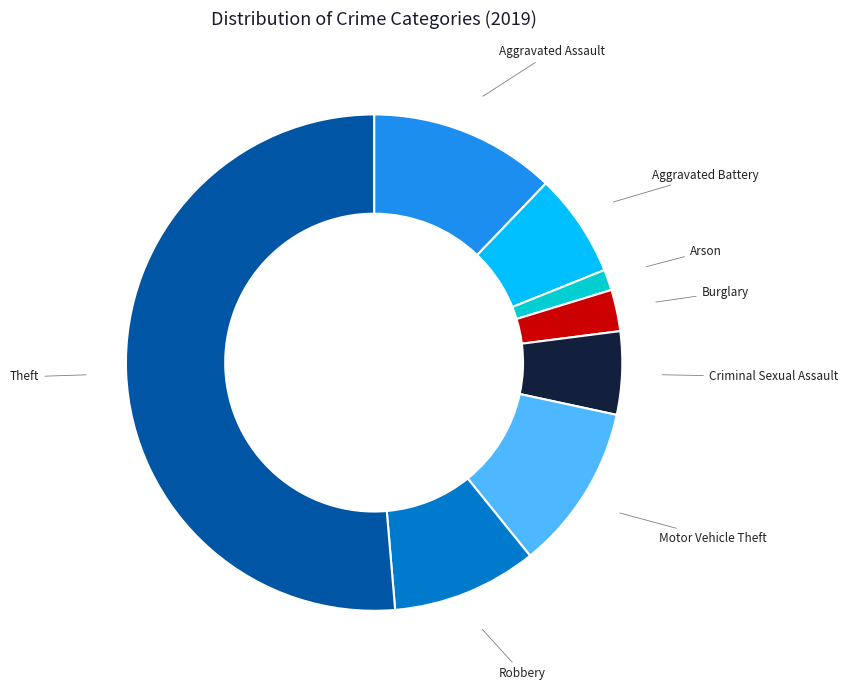

Between Robbery and Aggravated Assault, which is larger?

Aggravated Assault